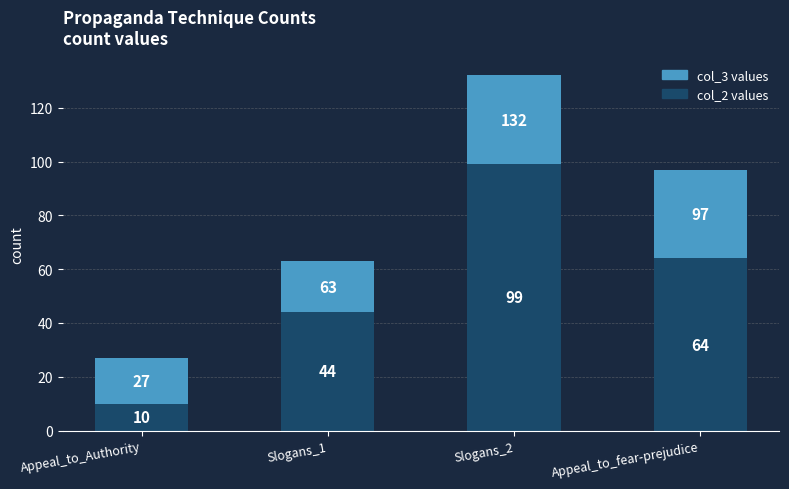

What is the total value across all series at Appeal_to_Authority?

27